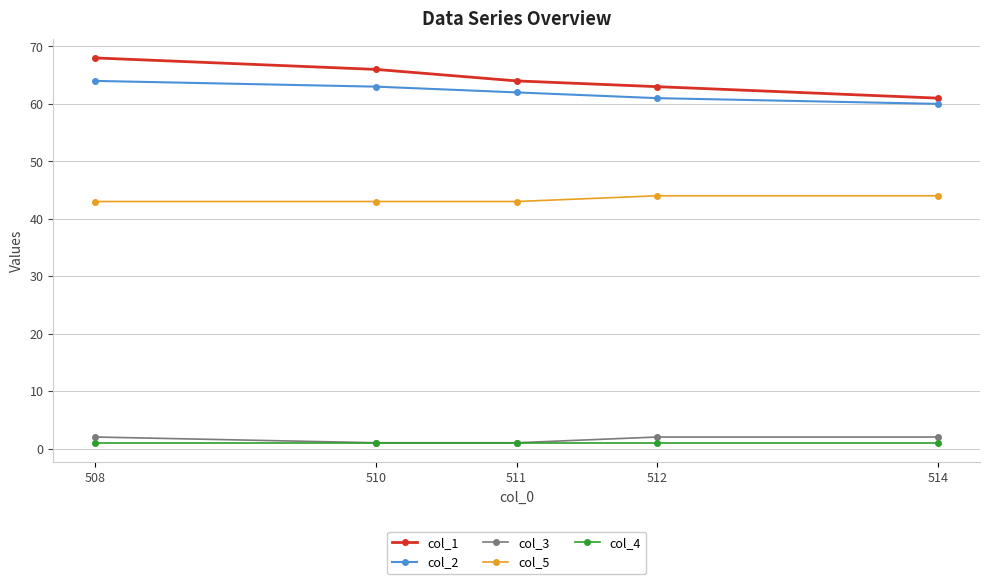

The value of col_5 at 508 is 43. True or false?

True